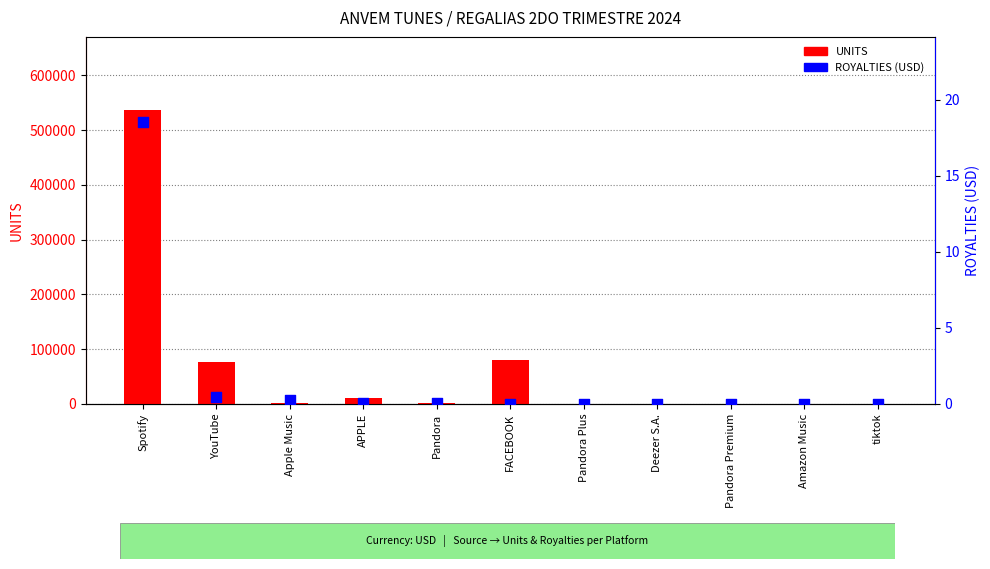

Which series has the largest total across all categories?

UNITS